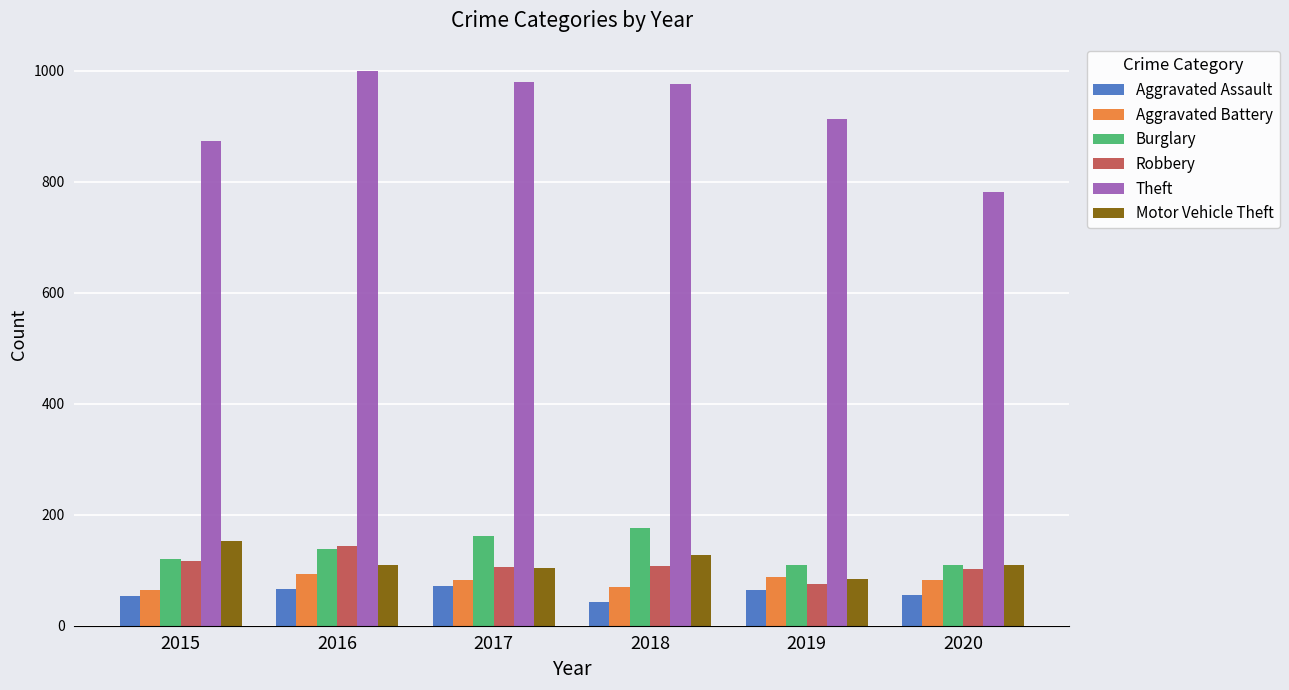

What is the highest value of the Robbery series?

144